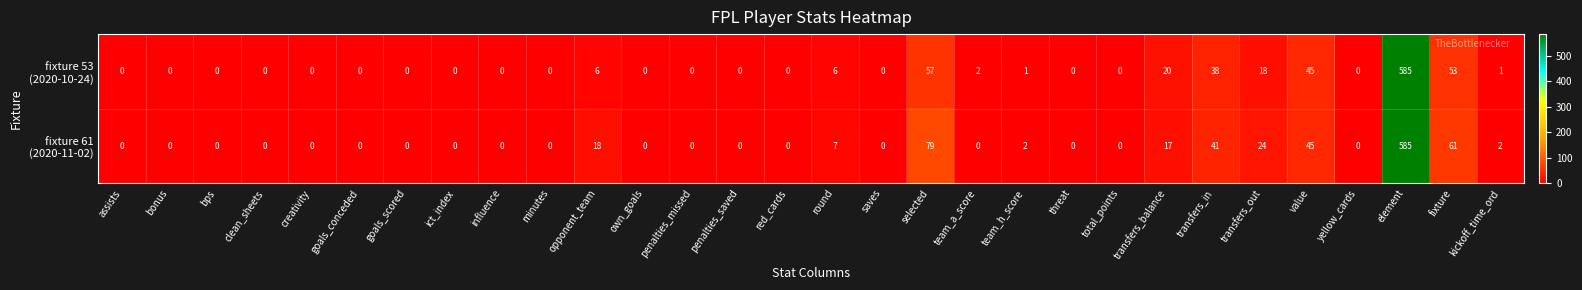

What is the maximum value shown in the chart?

585